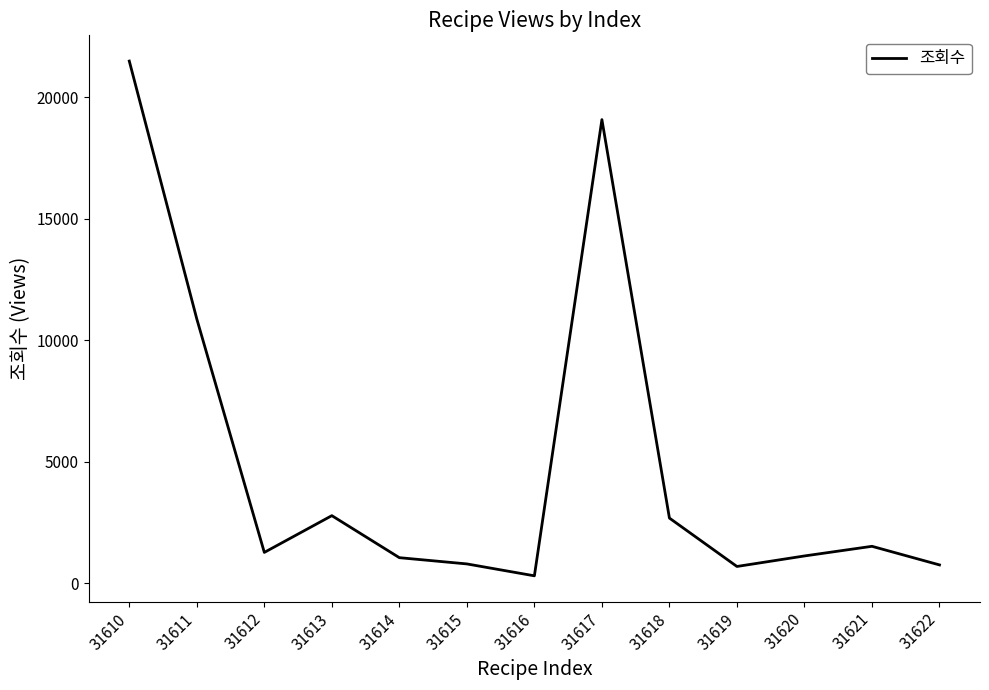

What is the change in value from 31614 to 31618?

+1630